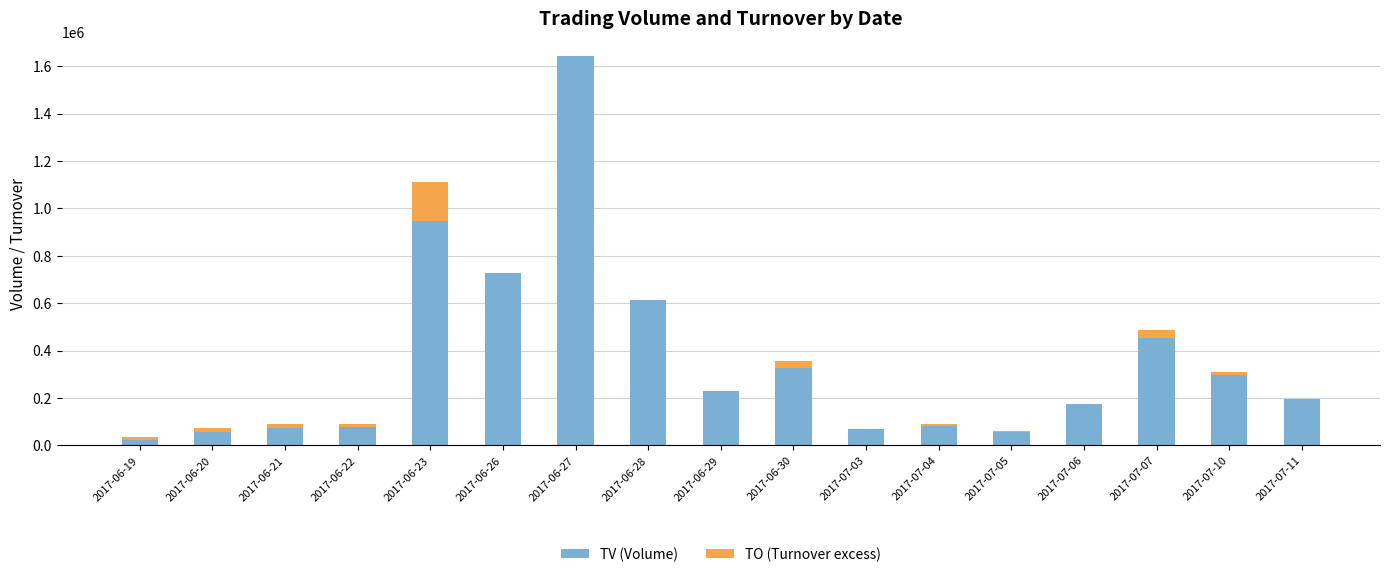

Which category has the highest value in the TV (Volume) series?

2017-06-27